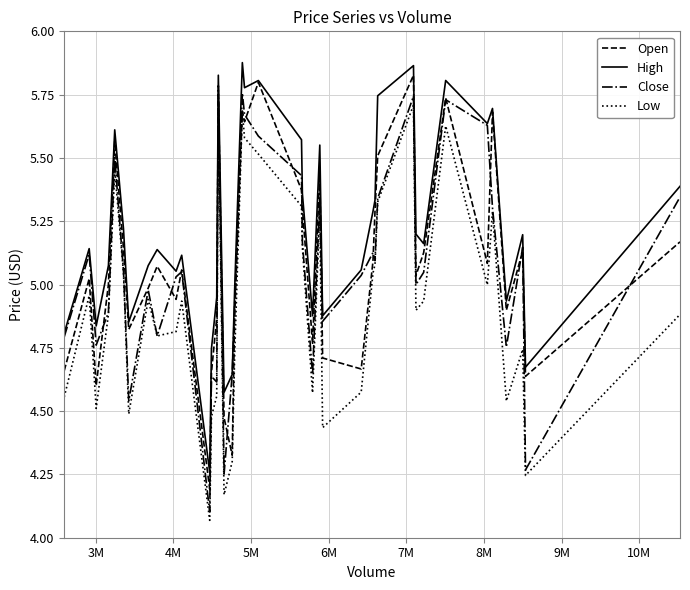

Which series has the largest total across all categories?

High